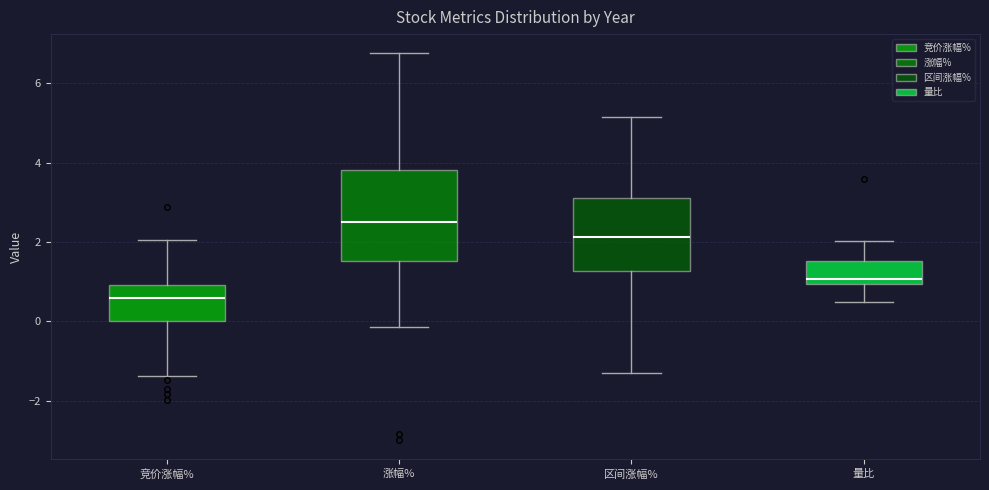

Reading left to right, transcribe this box plot: for each box, give where its median line is, the range the box spans, and where its two whiskers end, as read against the y-axis. The values are not printed on the chart, so give them approximately, as read against the axis.

竞价涨幅%: median 0.6, box 0.0 to 1.0, whiskers -1.4 to 2.0
涨幅%: median 2.6, box 1.6 to 3.8, whiskers -0.2 to 6.8
区间涨幅%: median 2.2, box 1.2 to 3.2, whiskers -1.2 to 5.2
量比: median 1.0 (just above the box's lower edge), box 1.0 to 1.6, whiskers 0.4 to 2.0